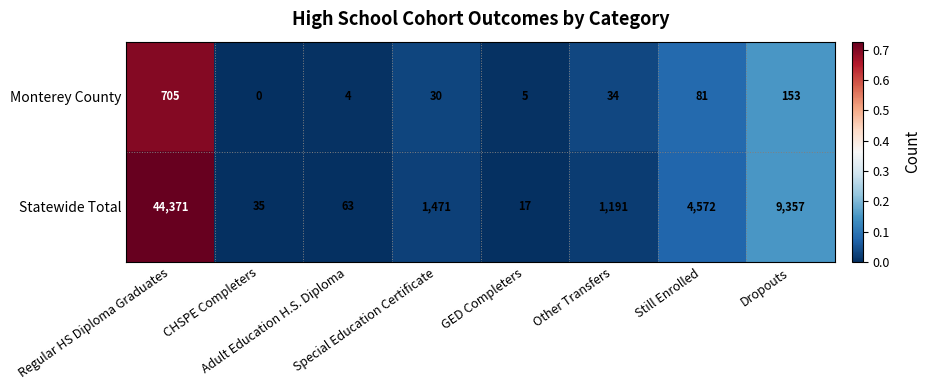

What is the difference between the maximum and minimum values in the Monterey County series?

705